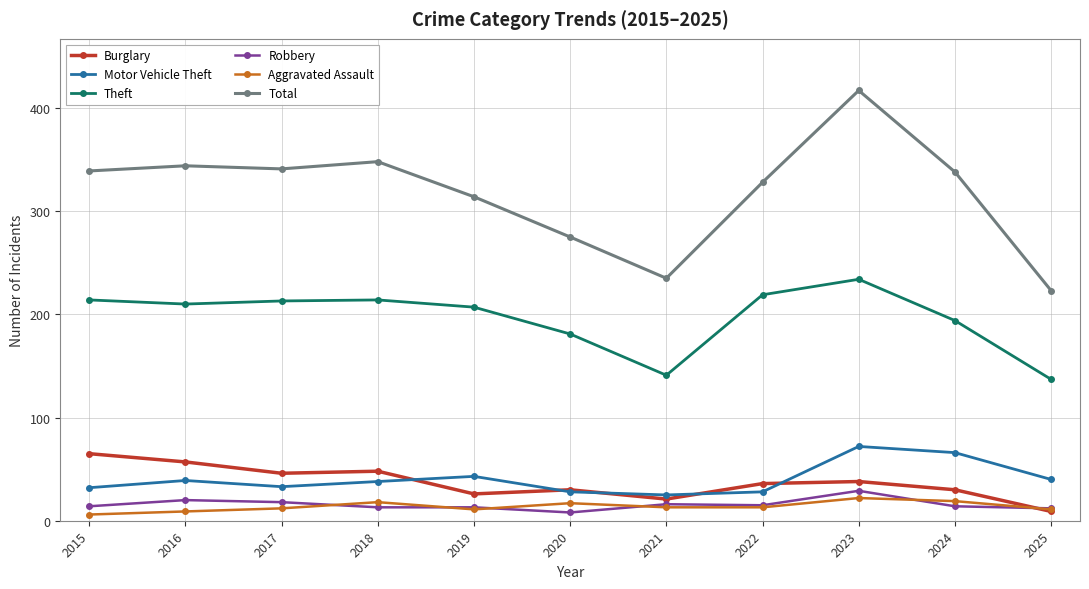

Where is the first local minimum for Motor Vehicle Theft?

2017